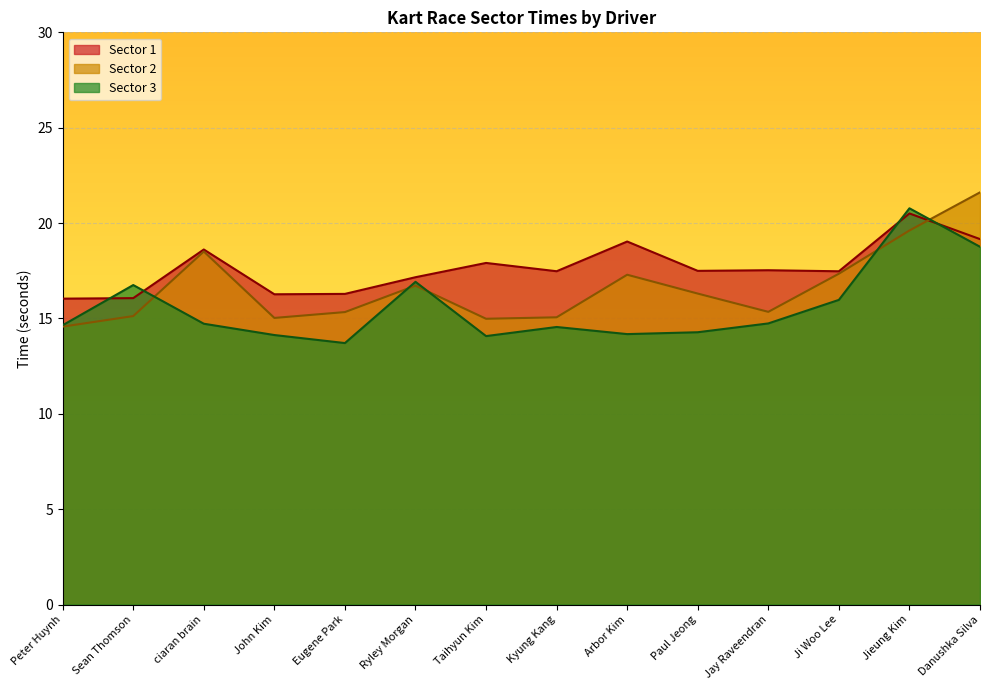

The Sector 2 series shows 17.3 at Ji Woo Lee. True or false?

True